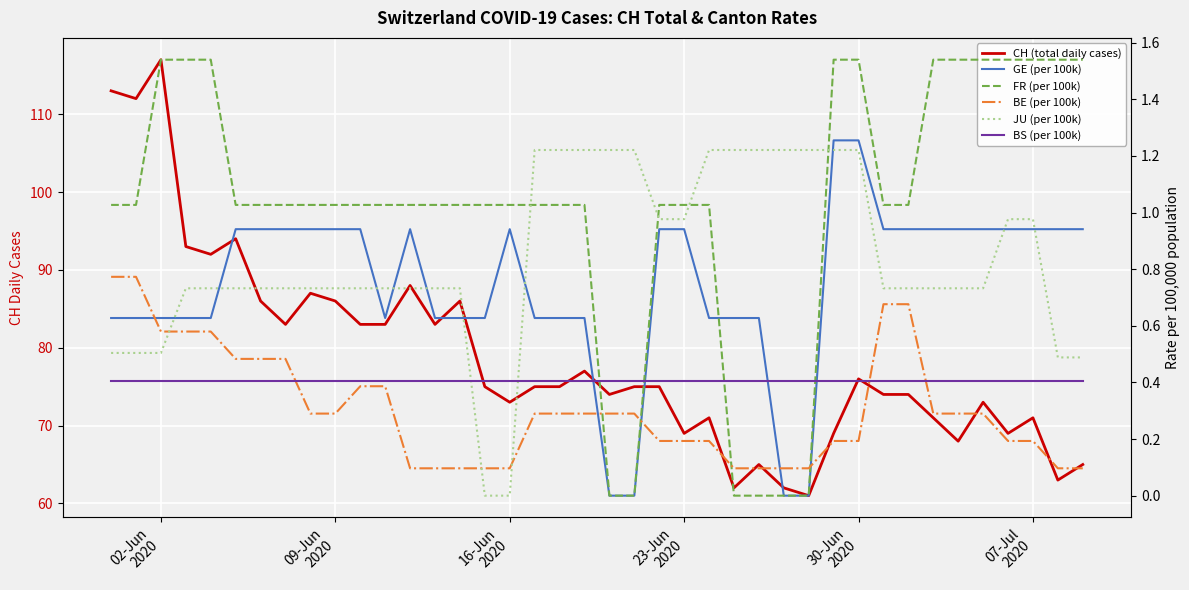

How many interior local peaks does the CH (total daily cases) series have?

11